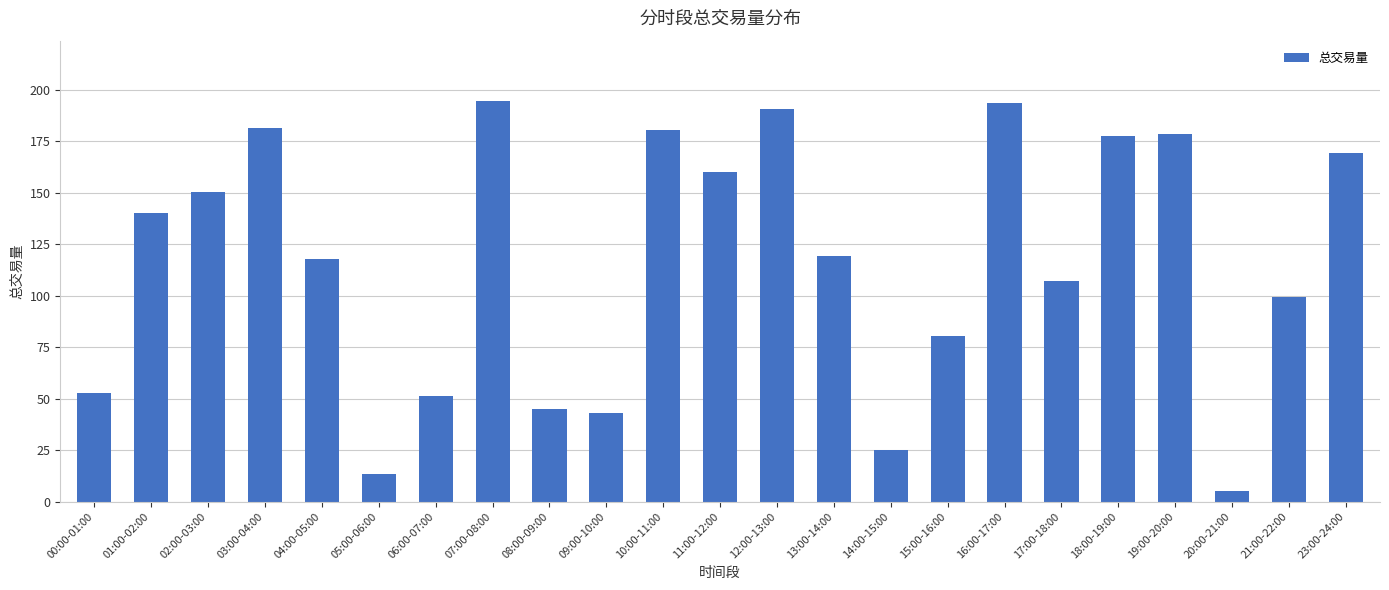

What is the ratio of the value at 17:00-18:00 to the value at 08:00-09:00?

2.4